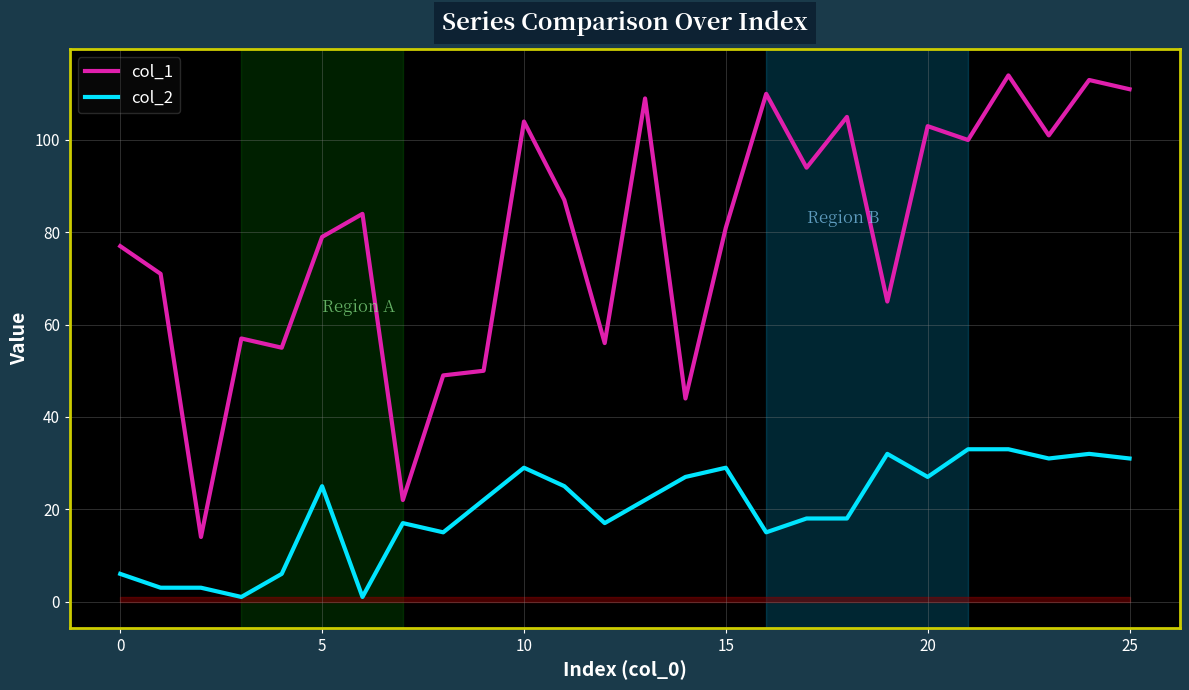

True or false: col_1 and col_2 intersect in this chart.

False